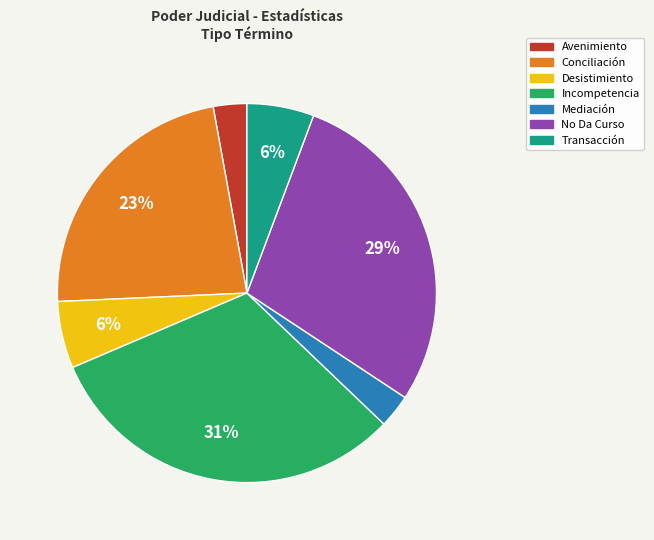

How many slices are in this pie chart?

7